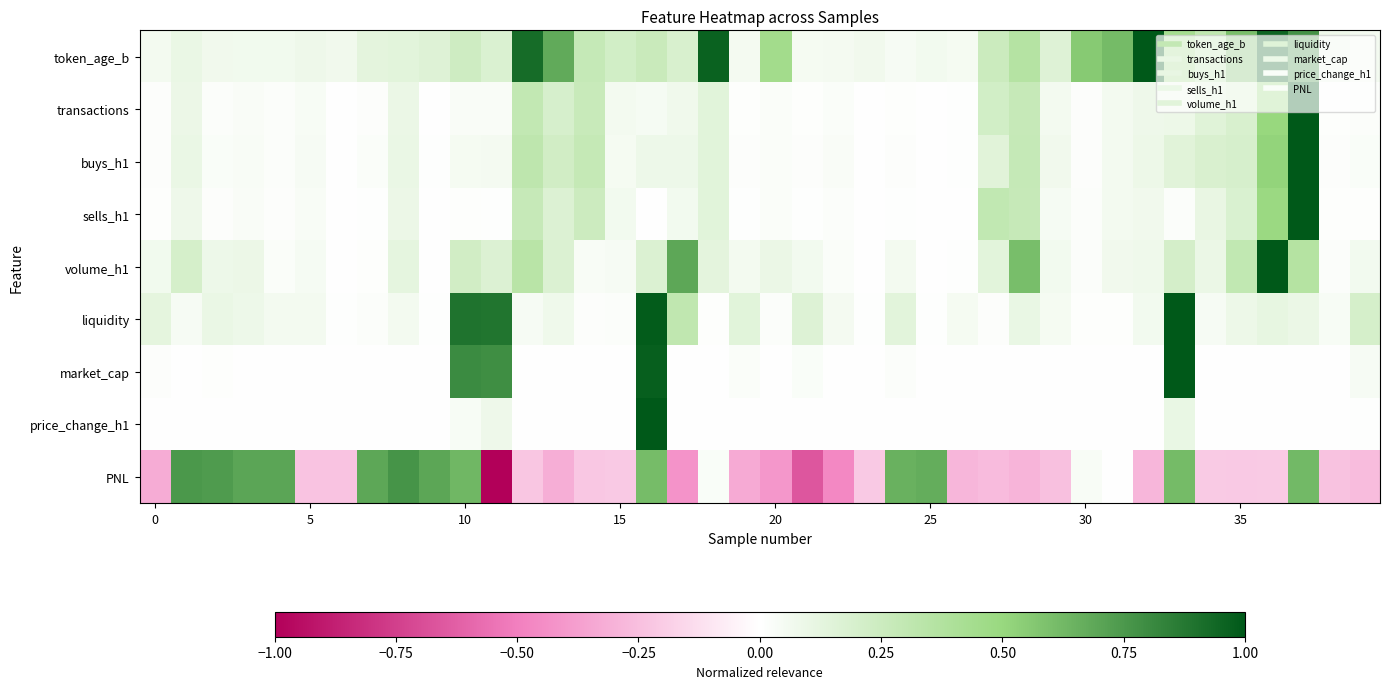

Which label corresponds to the largest value in the chart?

32